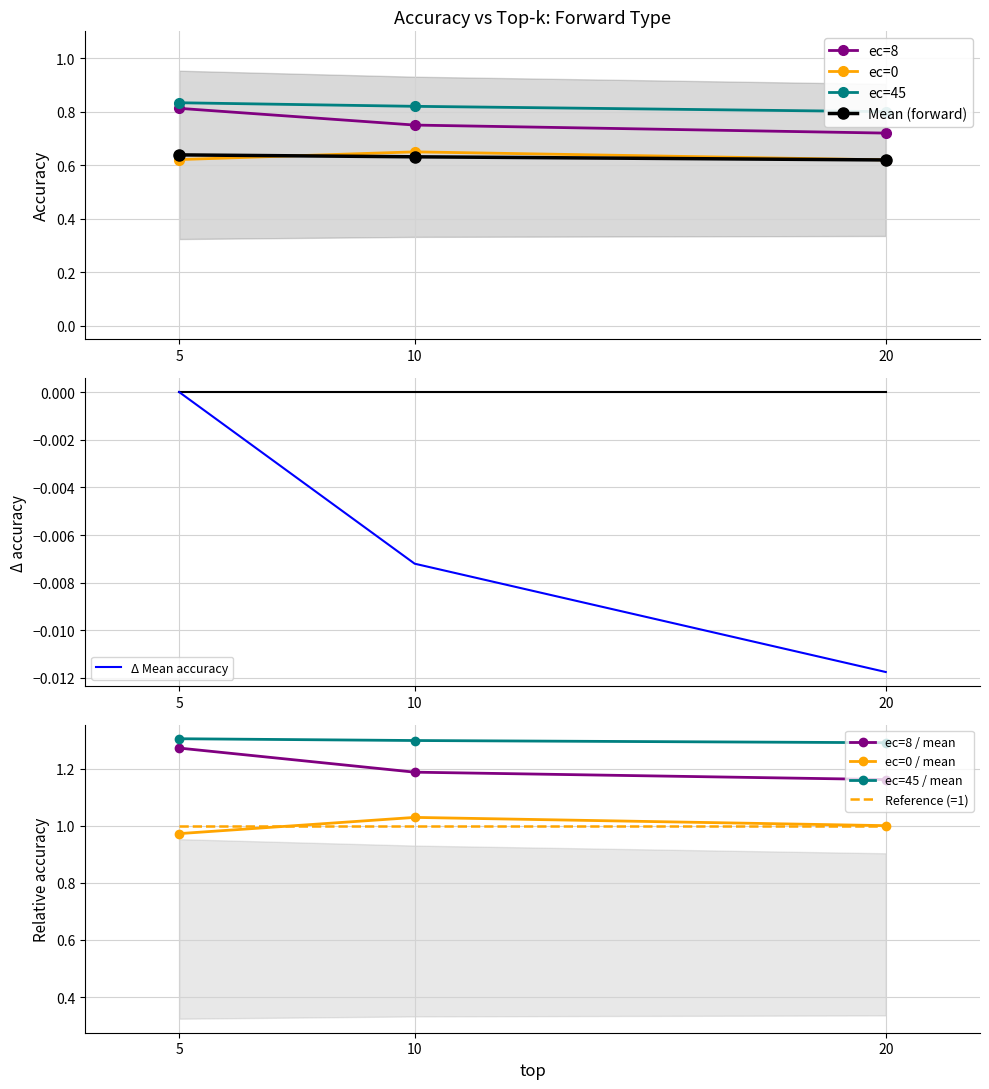

Is the value of ec=8 at 20 greater than the value of Mean (forward) at 5?

Yes